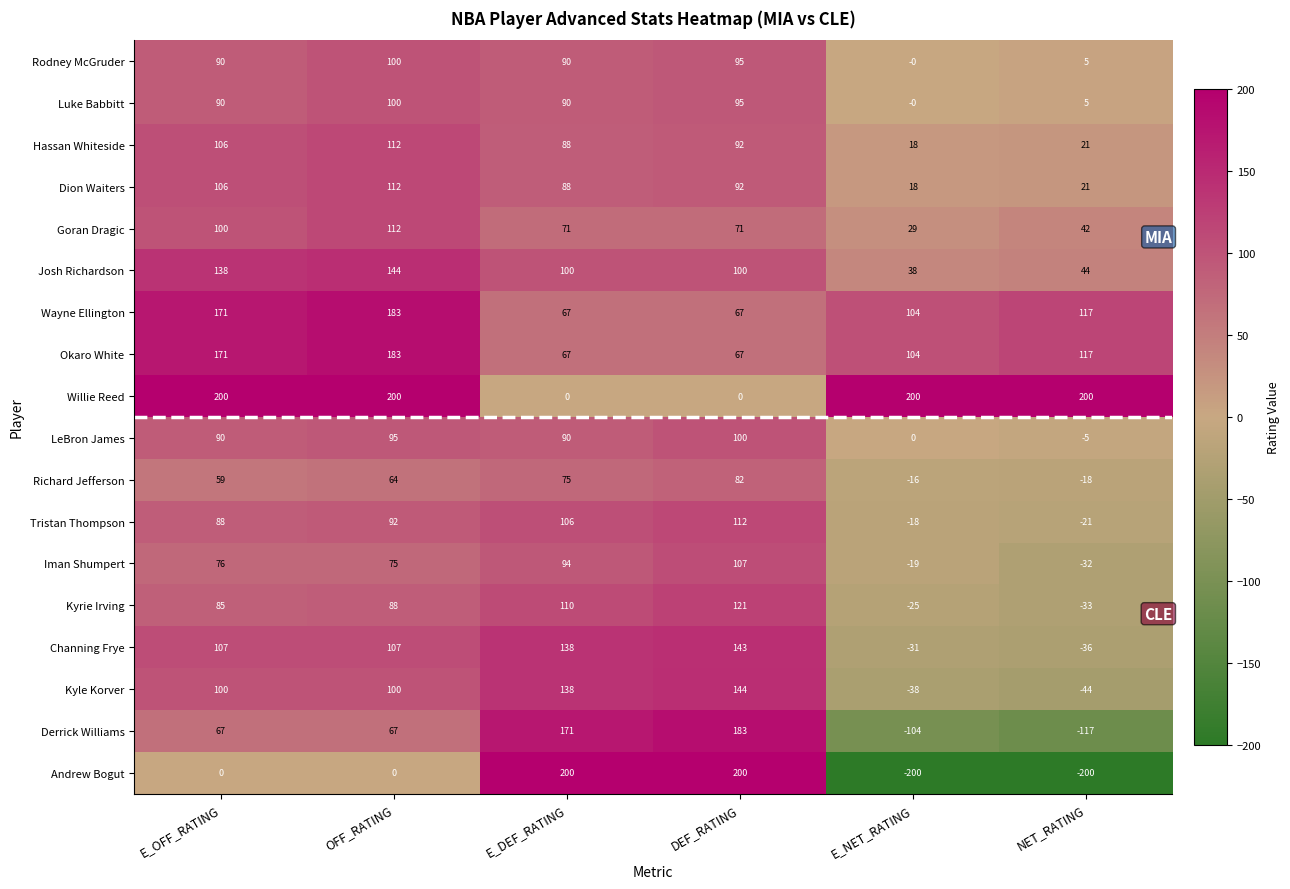

At which category is the sum across all series the highest?

OFF_RATING